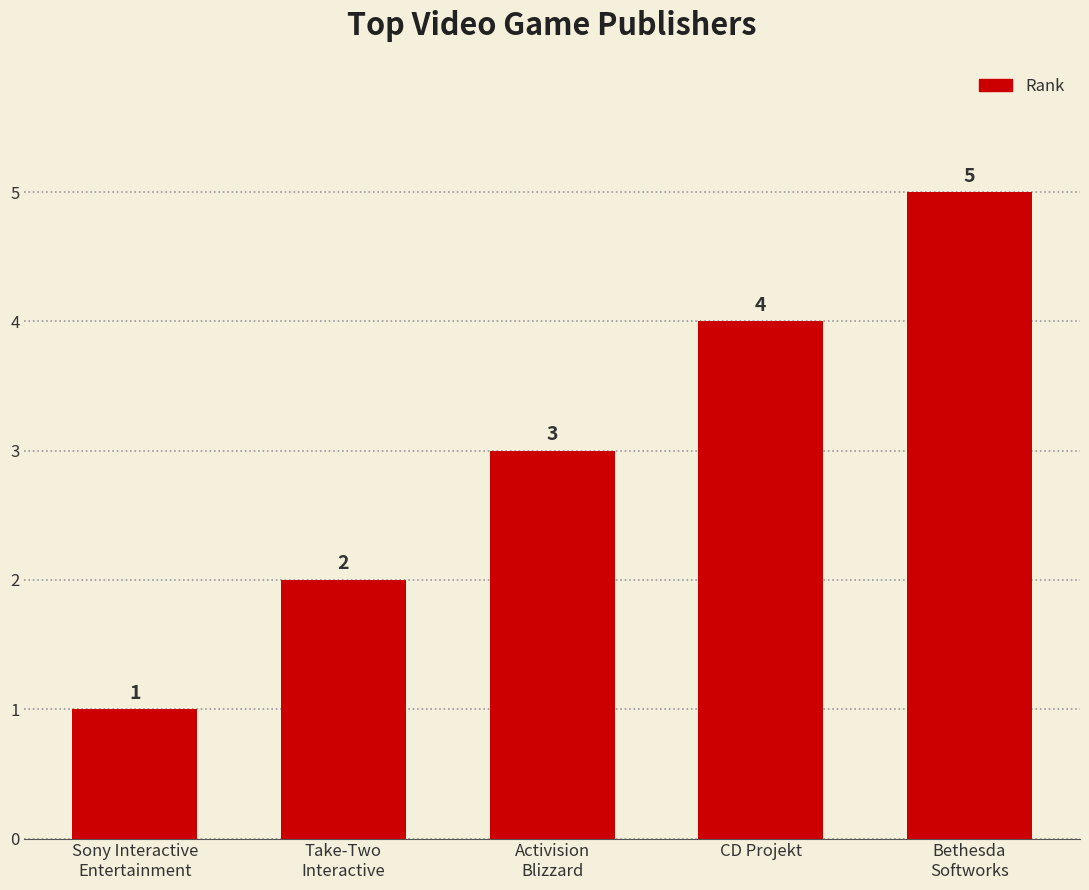

Count the values in the range 2 to 4.

3